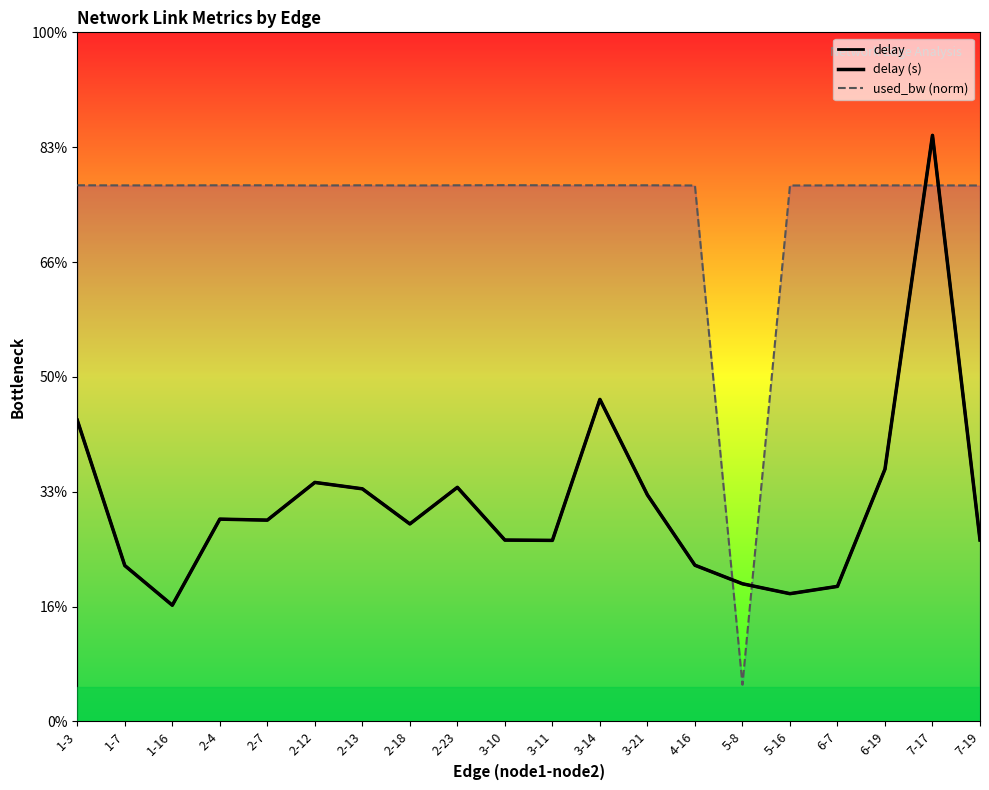

What is the difference between the highest and lowest values at 3-10?

3.1